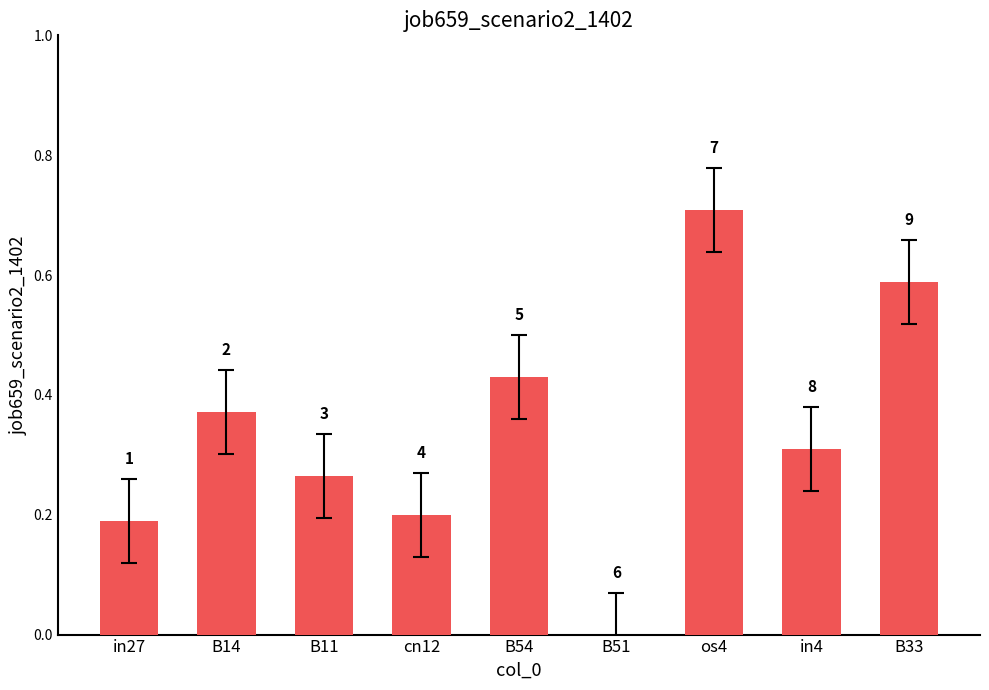

The value at B51 is 0.0. True or false?

True